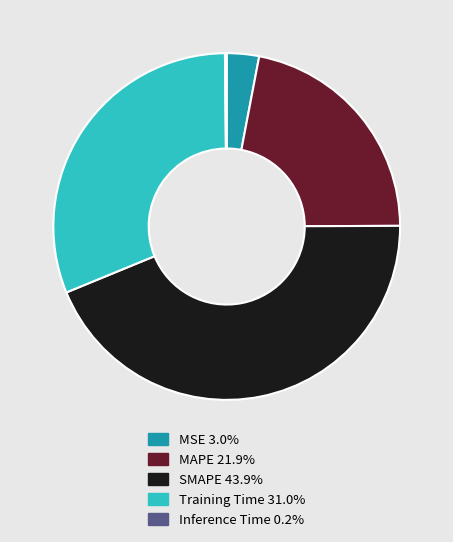

Is it true that MSE is 3% of the pie?

True